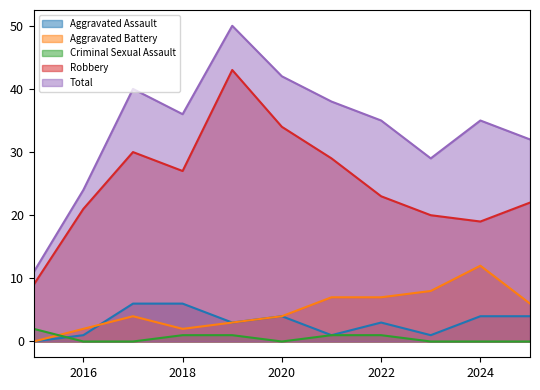

How many categories are shown in the chart?

11